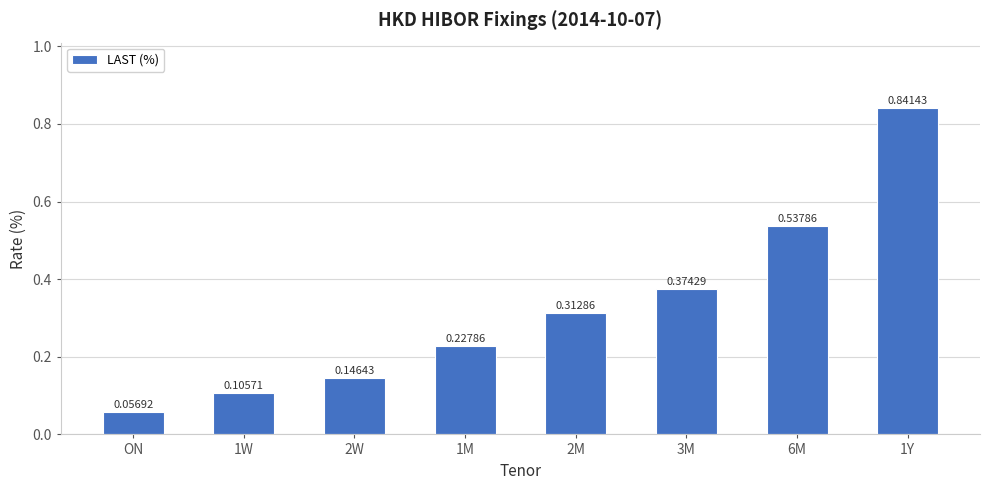

Which category has the lowest value across all series?

ON